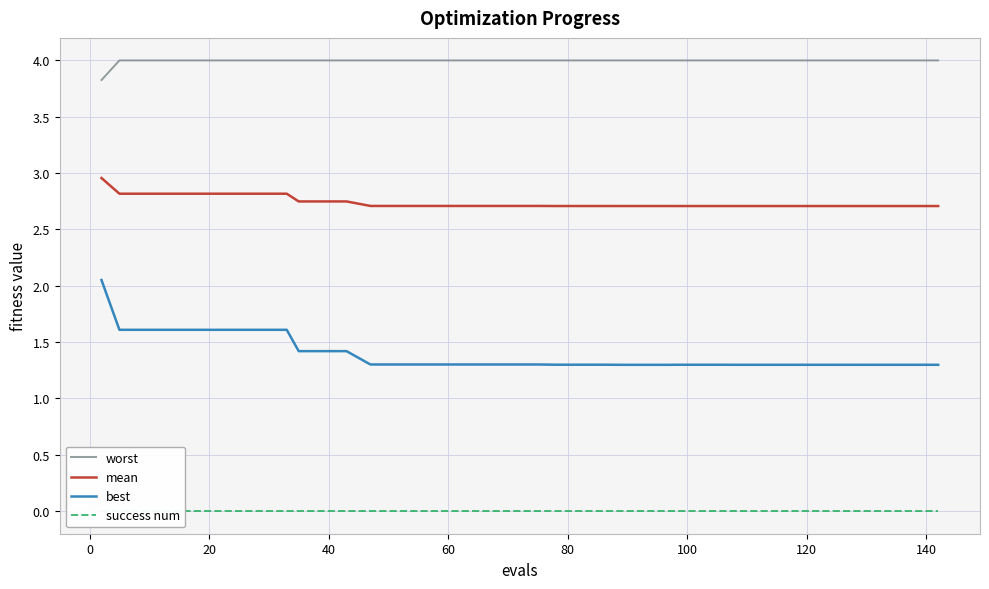

True or false: mean and best cross at least once.

False